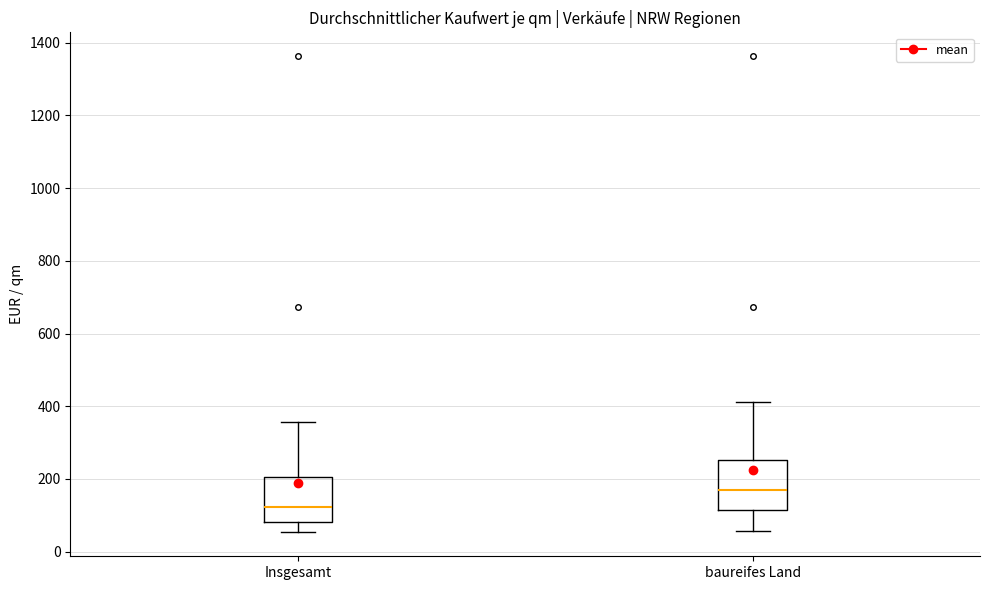

Reading left to right, read every box against the y-axis: the position of its median line, the range the box covers, and the ends of its whiskers. The values are not printed on the chart, so give them approximately, as read against the axis.

Insgesamt: median 120, box 80 to 200, whiskers 60 to 360
baureifes Land: median 160, box 120 to 260, whiskers 60 to 420